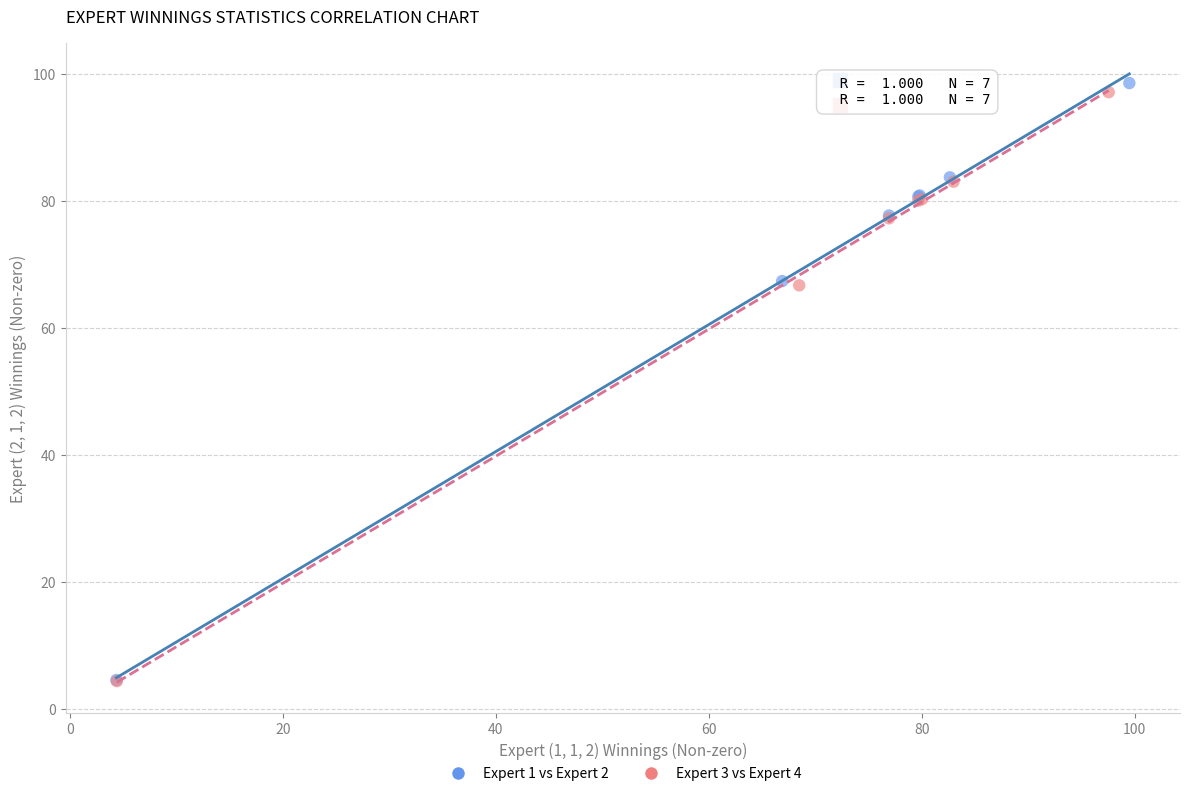

Which series has the largest Y range (max minus min)?

Expert 1 vs Expert 2